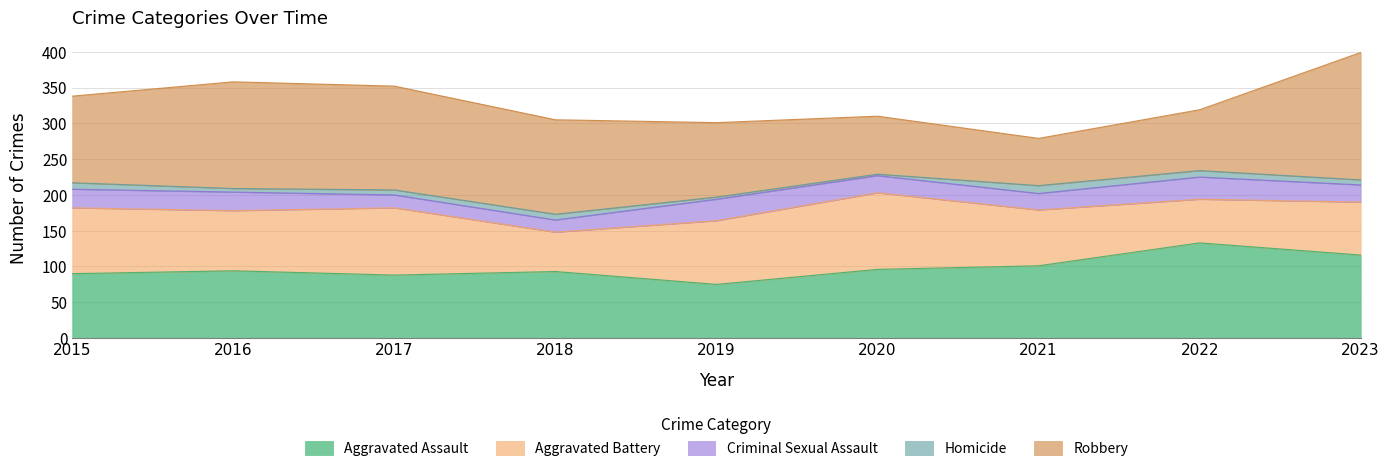

At which category does Criminal Sexual Assault reach its first local valley?

2018